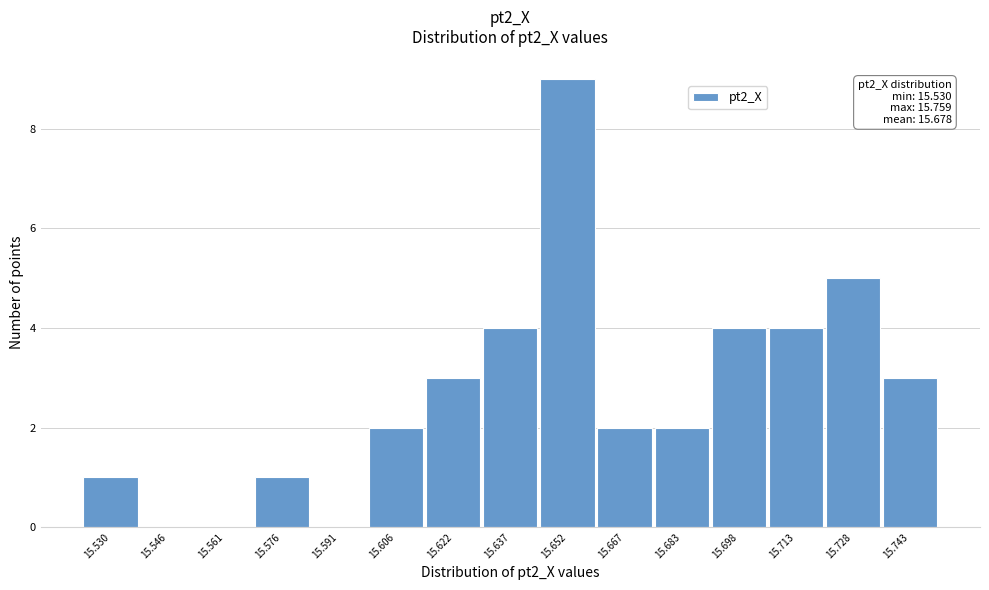

Reading right to left, list all the values displayed in this chart.

15.743=3	15.728=5	15.713=4	15.698=4	15.683=2	15.667=2	15.652=9	15.637=4	15.622=3	15.606=2	15.591=0	15.576=1	15.561=0	15.546=0	15.530=1